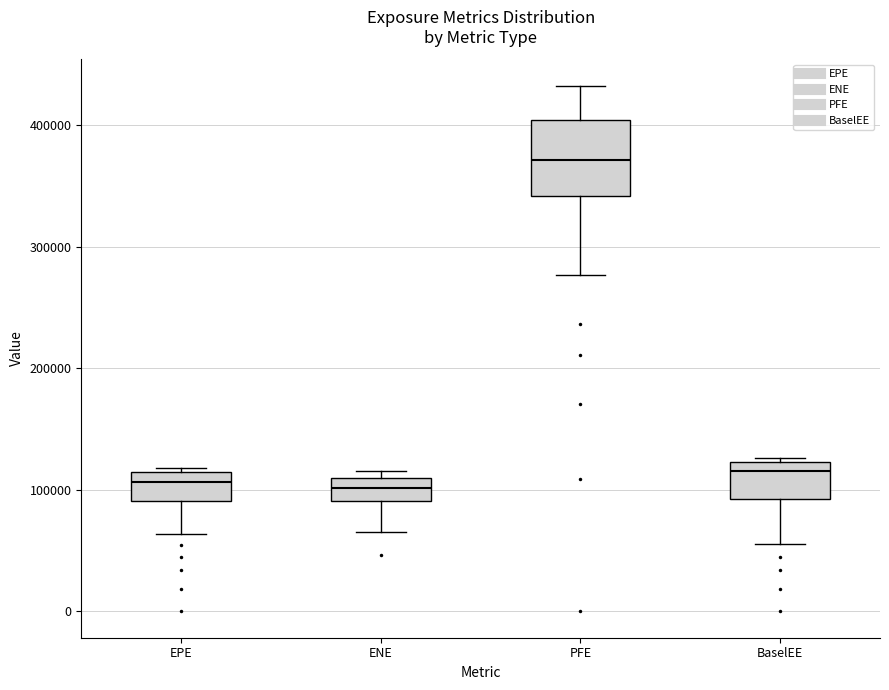

Comparing the boxes themselves (not the whiskers), which one is the tallest?

PFE